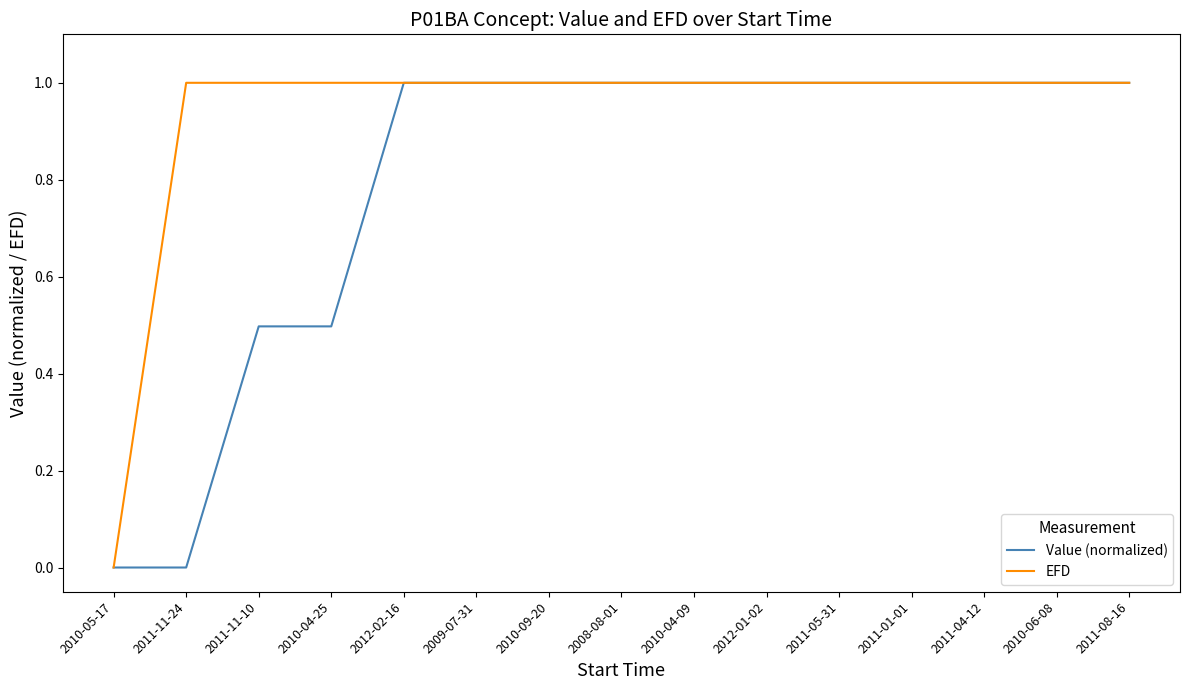

What position from the right is 2009-07-31?

10